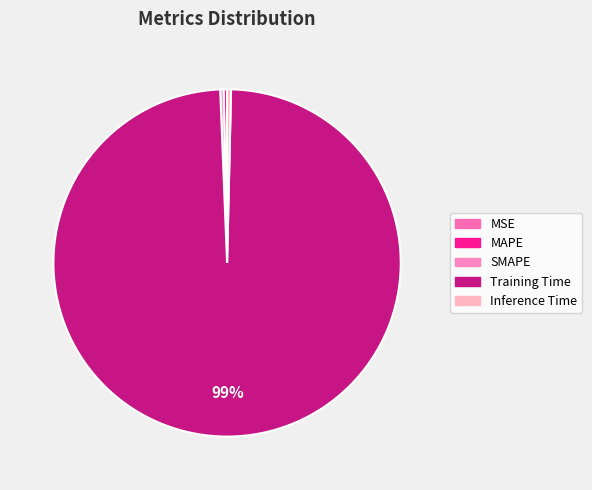

Which category accounts for the majority?

Training Time